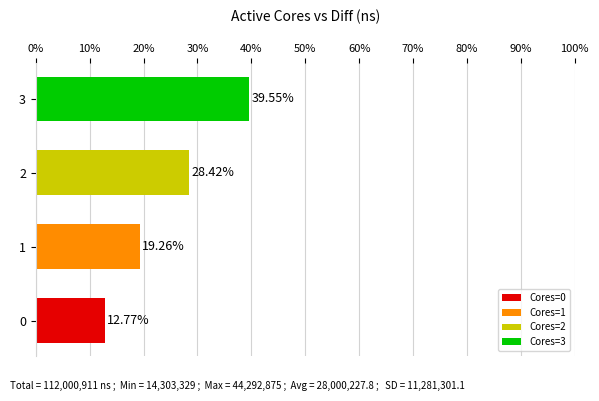

The chart shows a value of 17.3 at 2. True or false?

False